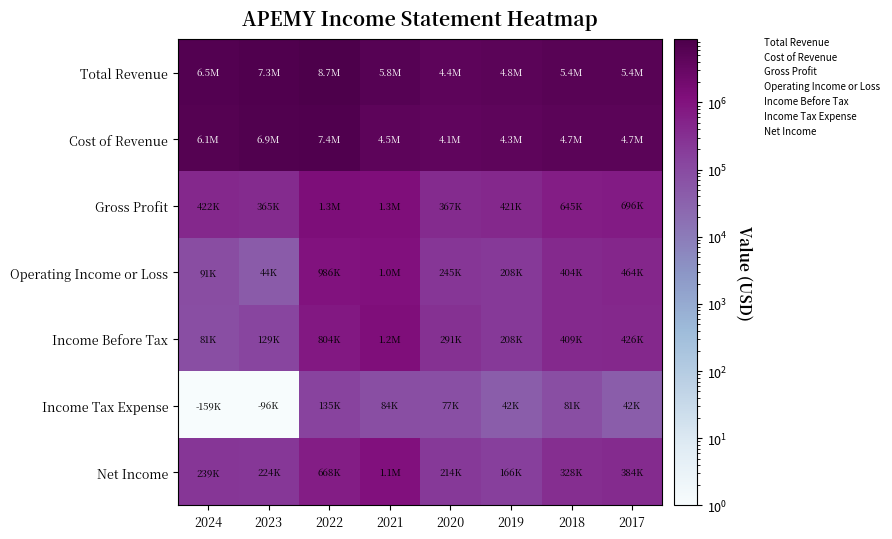

Which label corresponds to the smallest value in the chart?

2024